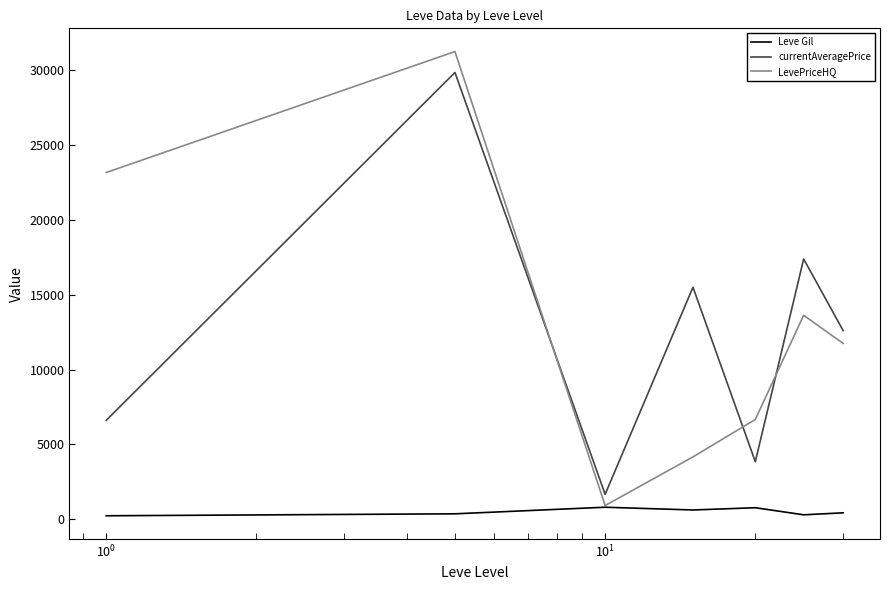

What is the highest value of the LevePriceHQ series?

31252.7